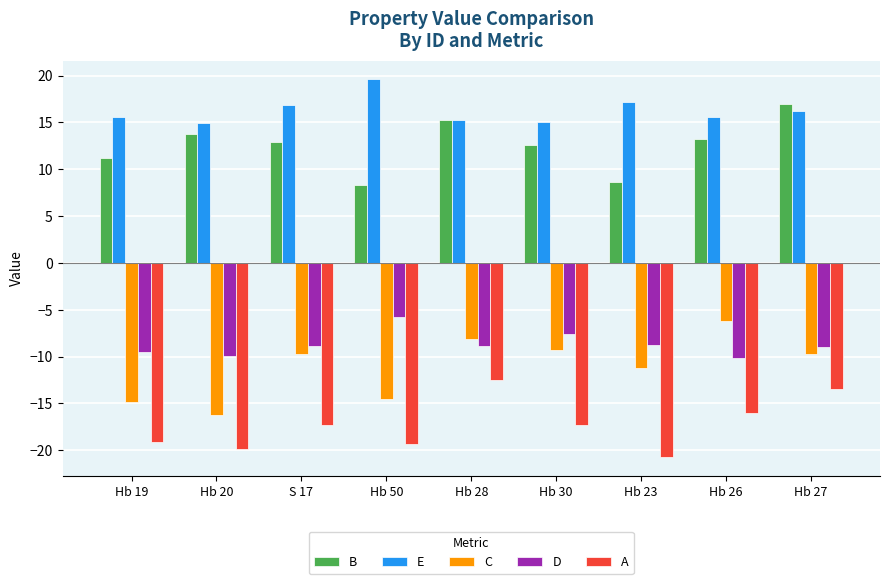

What value does the B series have at Hb 50?

8.3